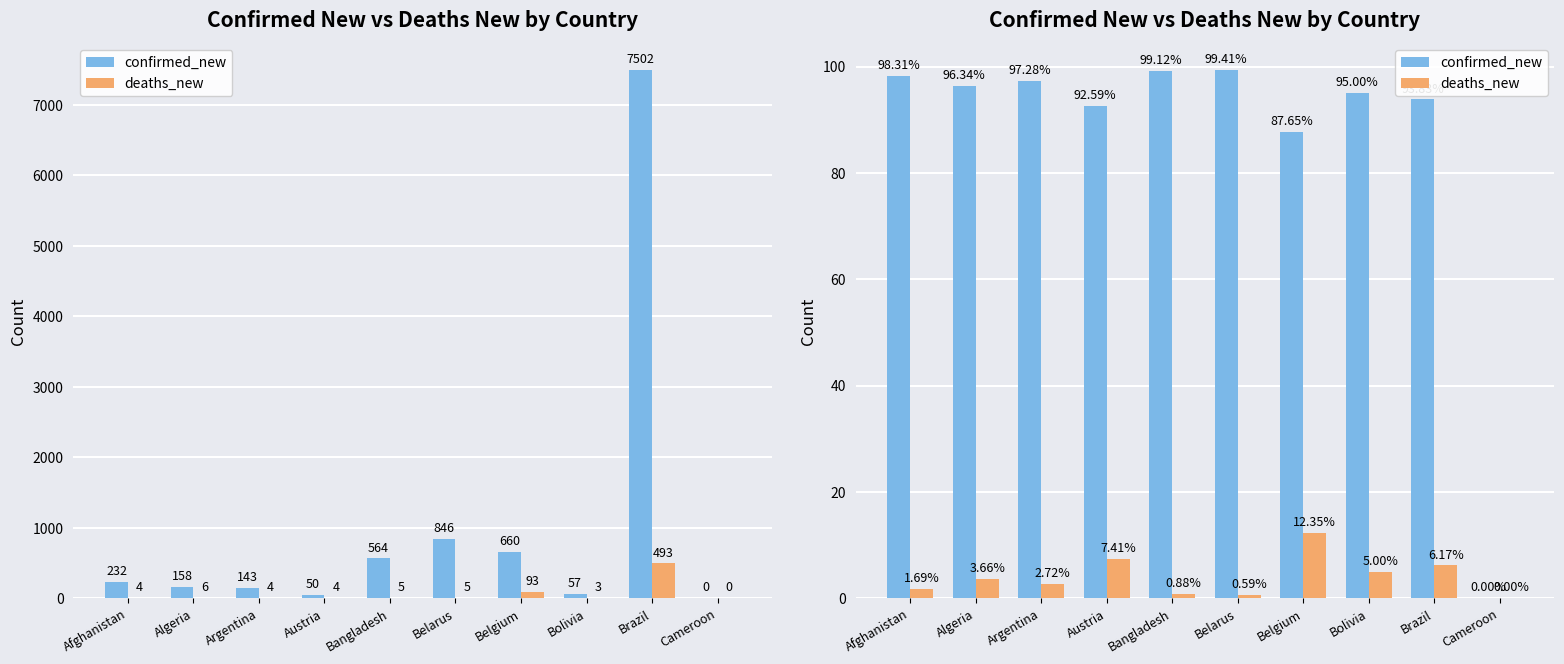

What position from the left is Bolivia?

8